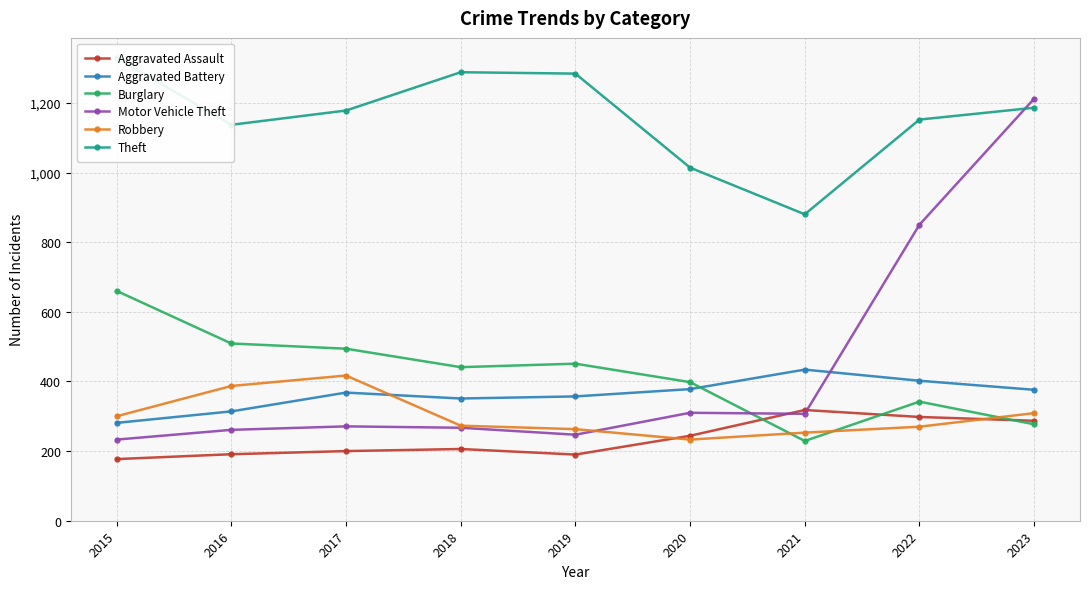

How many values in the Burglary series exceed 441?

4